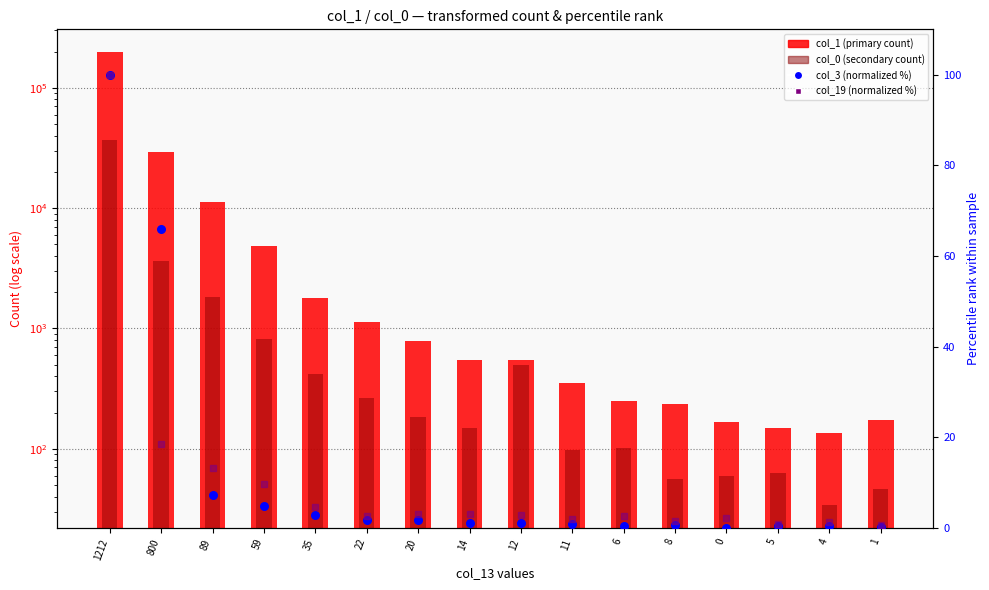

What is the total value across all series at 20?

982.6